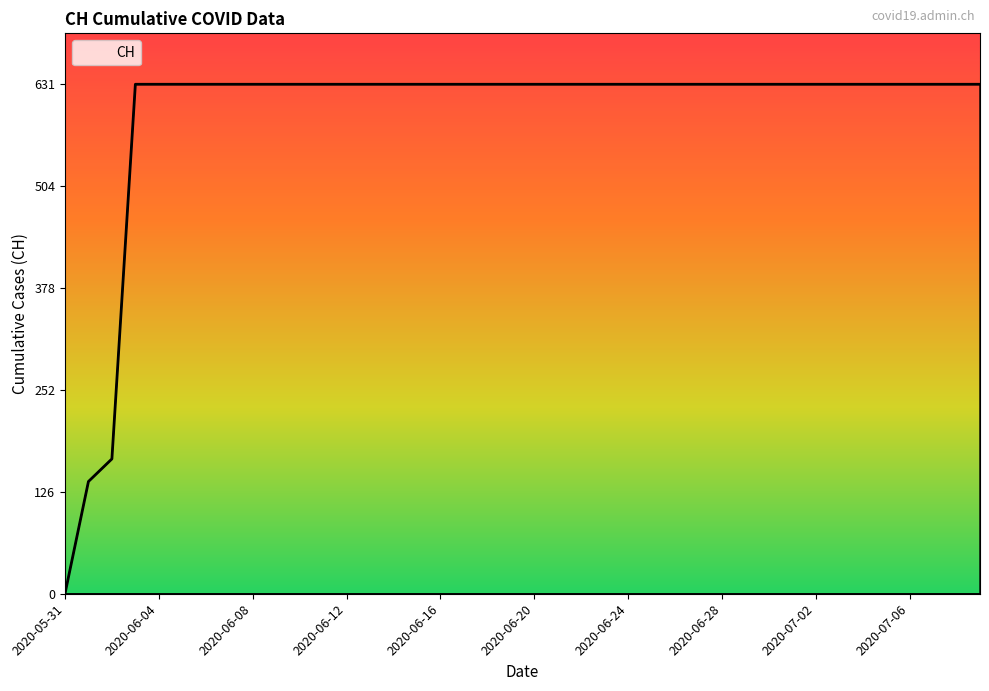

What is the maximum value shown in the chart?

631